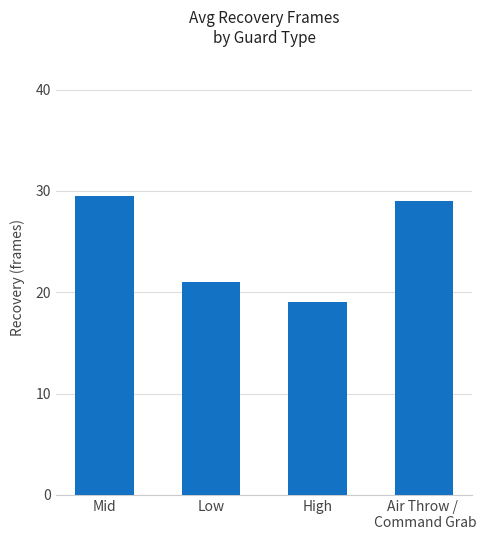

Rank the categories by value from highest to lowest.

Mid, Air Throw / 
 Command Grab, Low, High